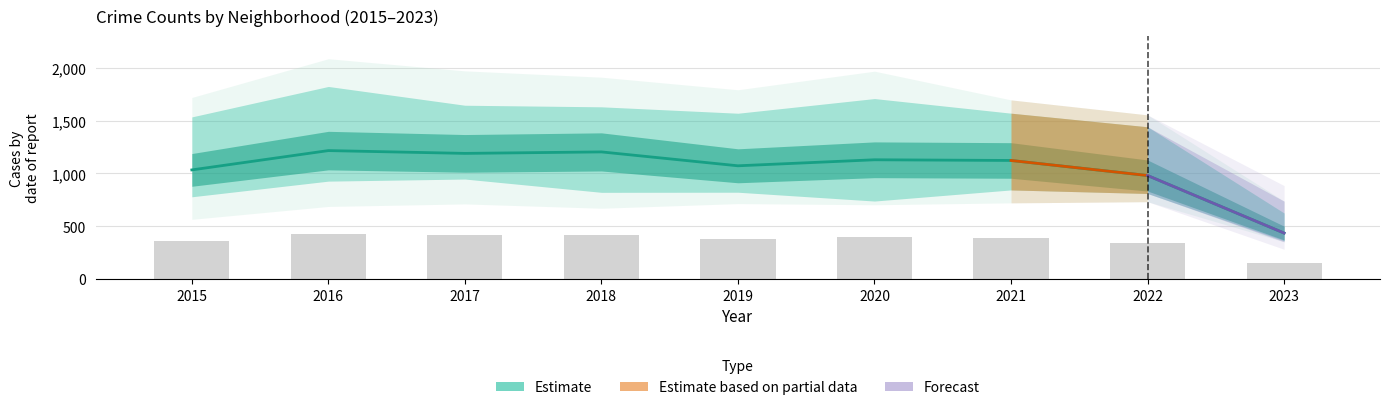

The Garfield Park series shows 2562 at 2018. True or false?

False